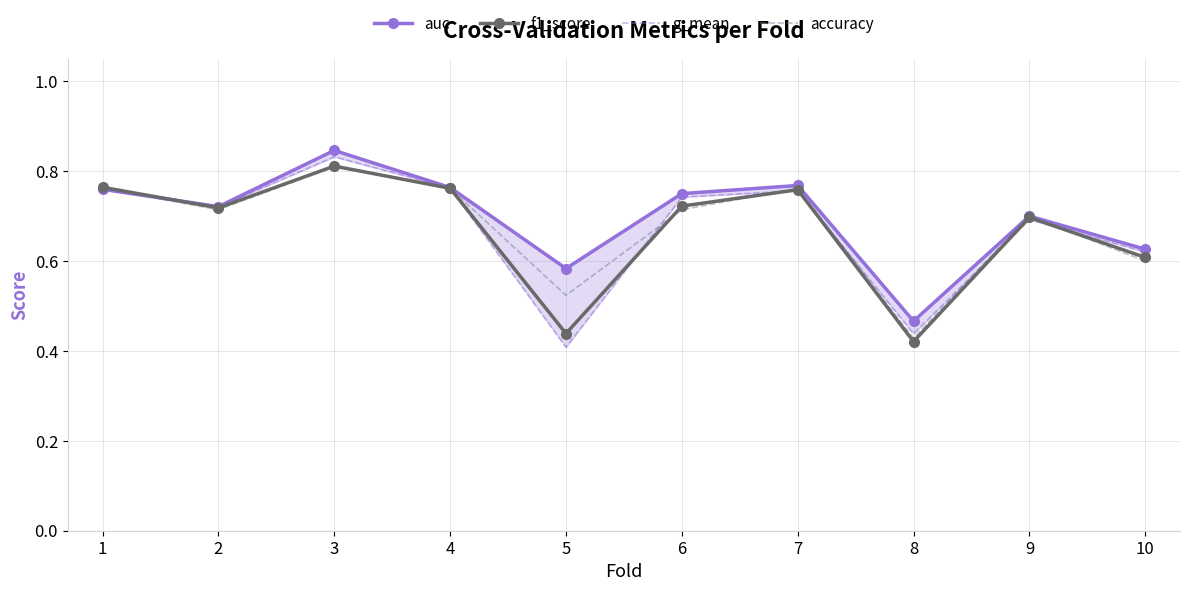

Is it true that accuracy equals 1.2 at 7?

False